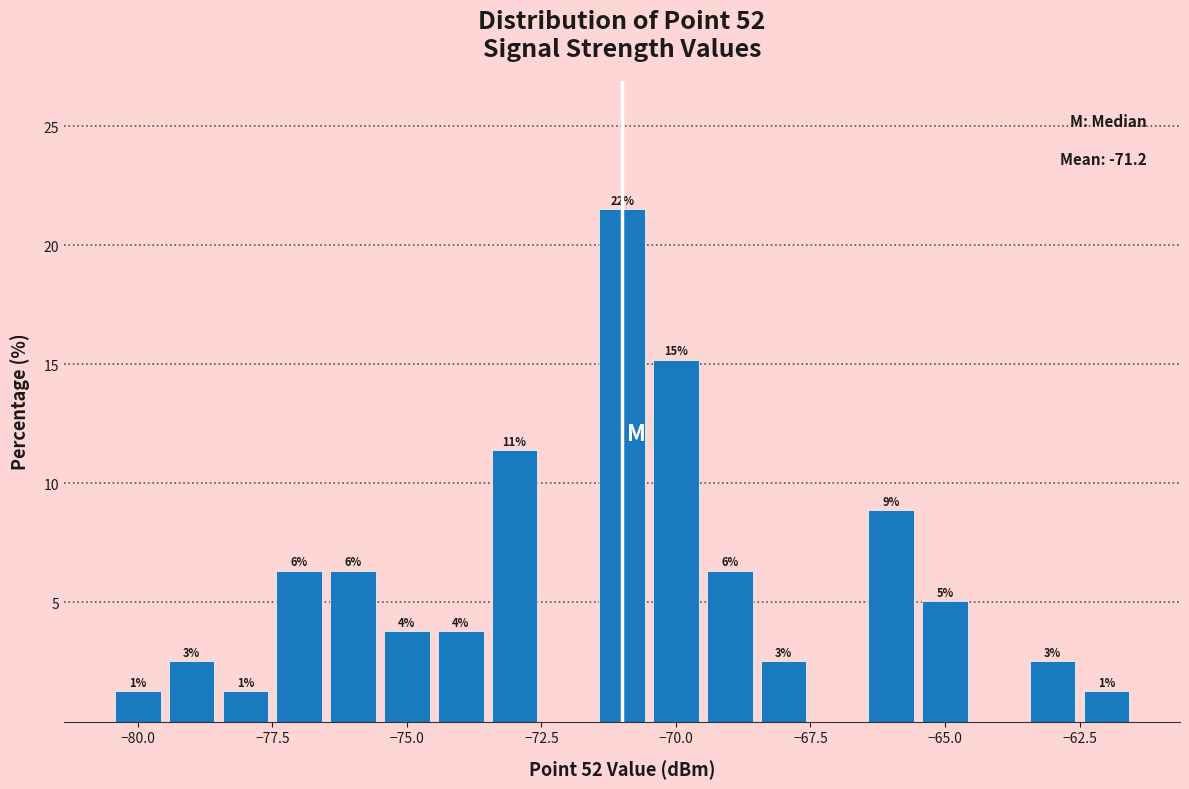

Read against the x-axis, roughly where is the centre of the tallest bar?

-71.0